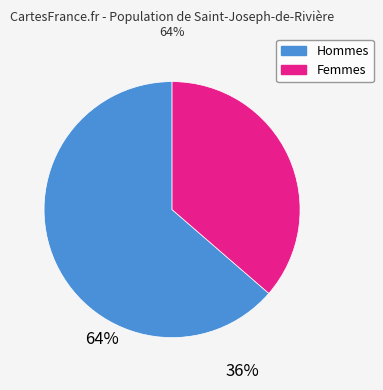

Is there any slice that represents more than half of the pie?

Yes